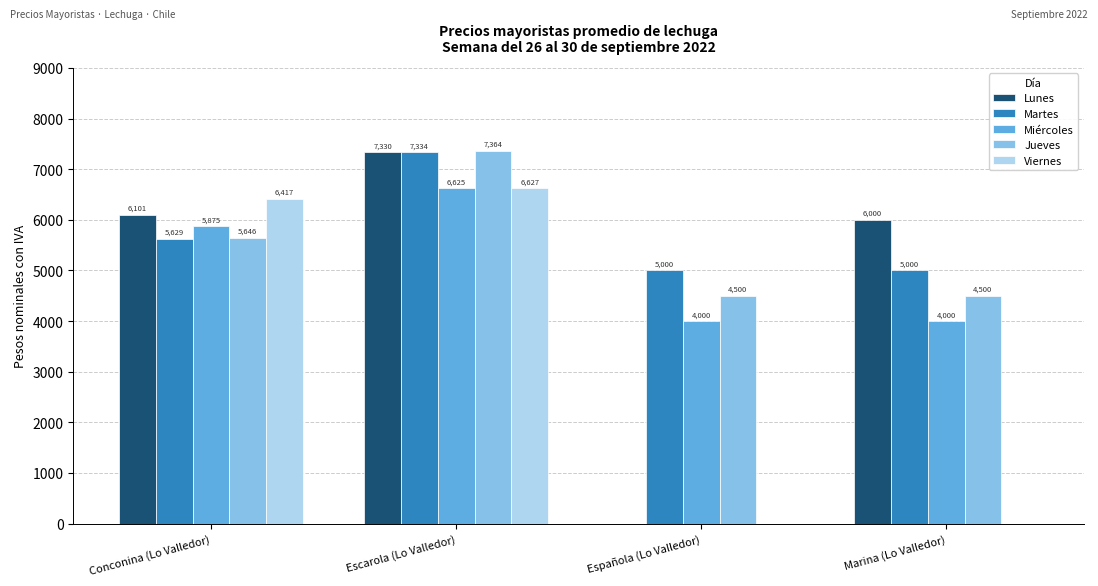

The Viernes series shows 4431 at Marina (Lo Valledor). True or false?

False